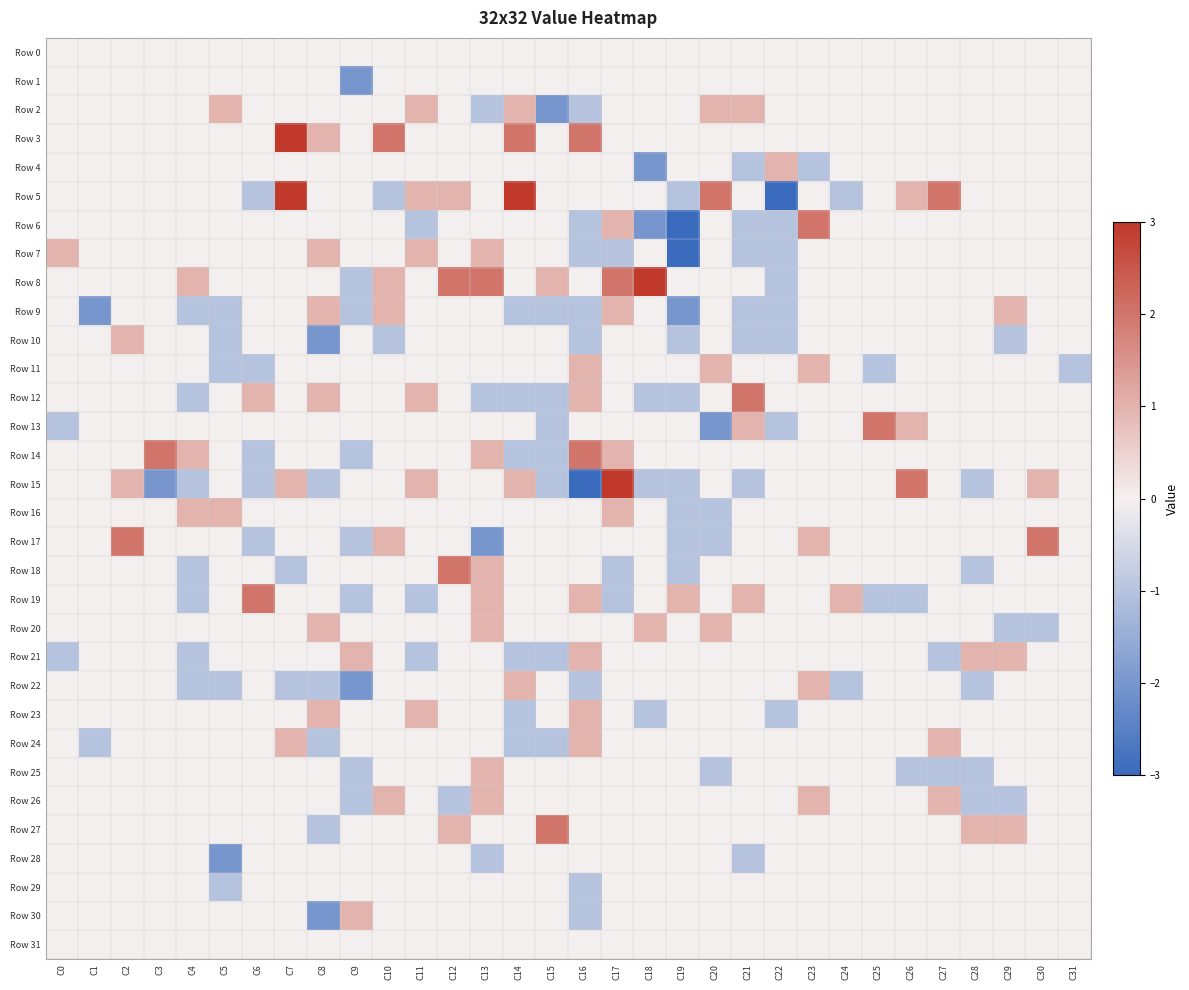

What is the greatest value displayed?

3